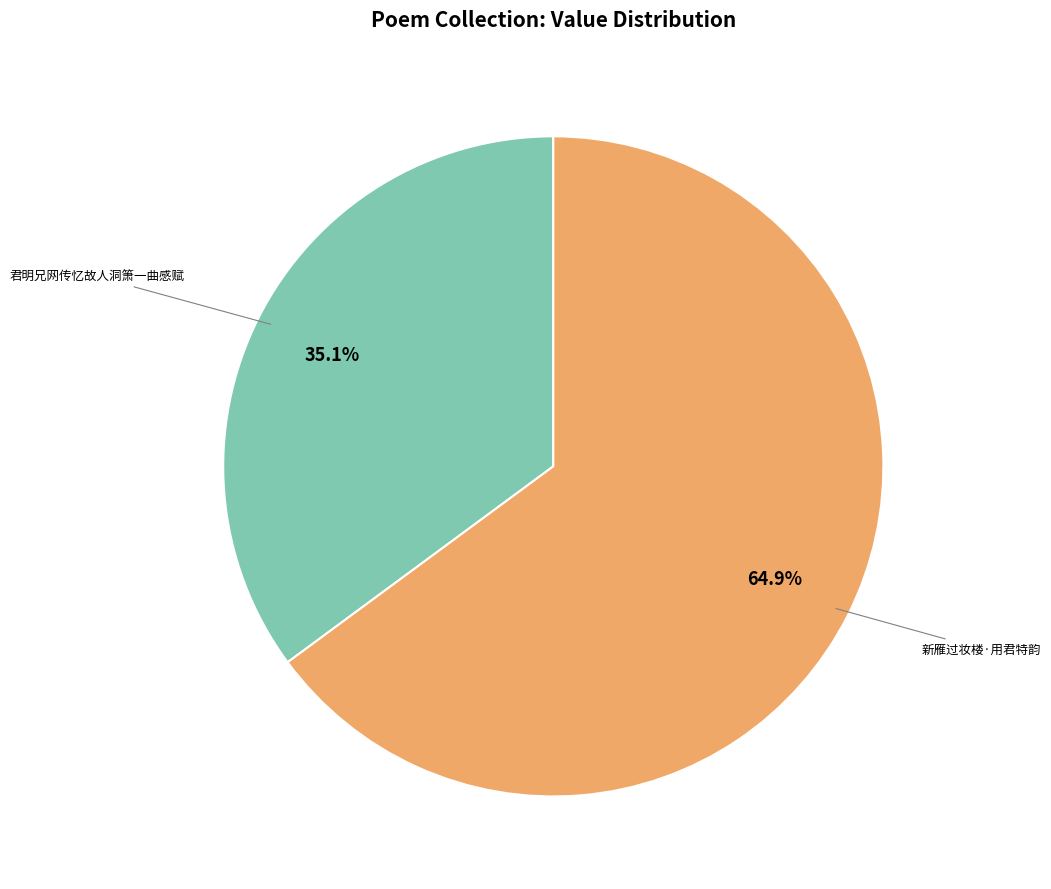

Does any single category account for the majority?

Yes